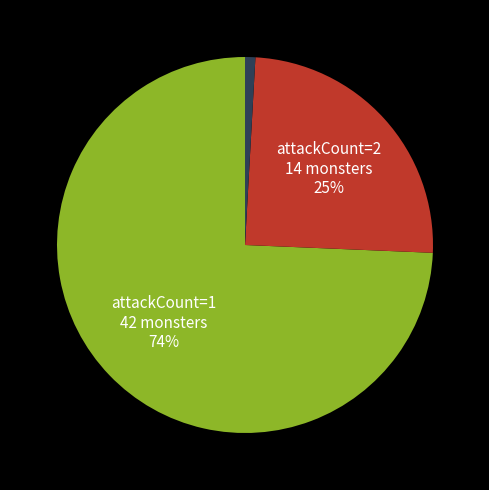

Does any single category account for the majority?

Yes